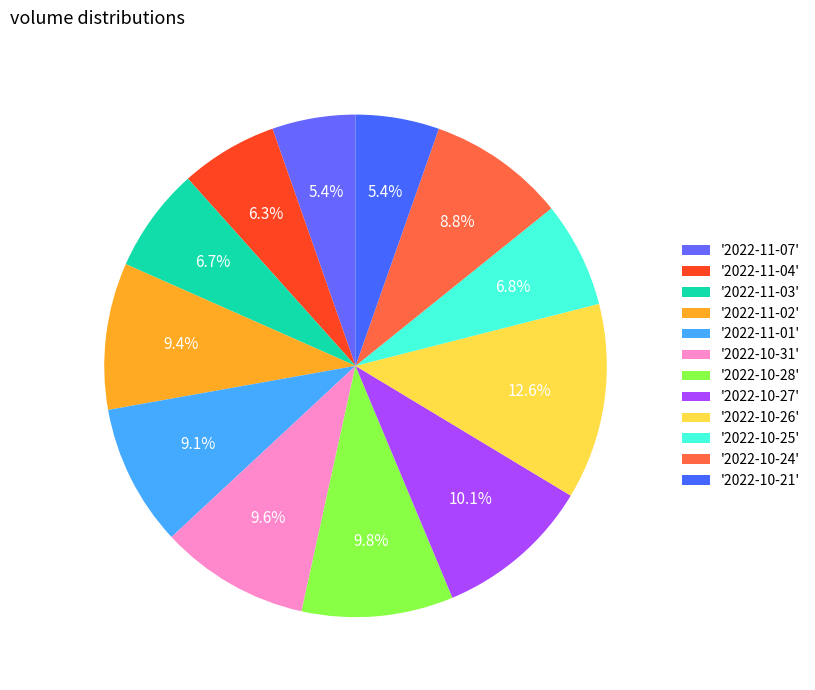

Count the number of slices in the pie.

12